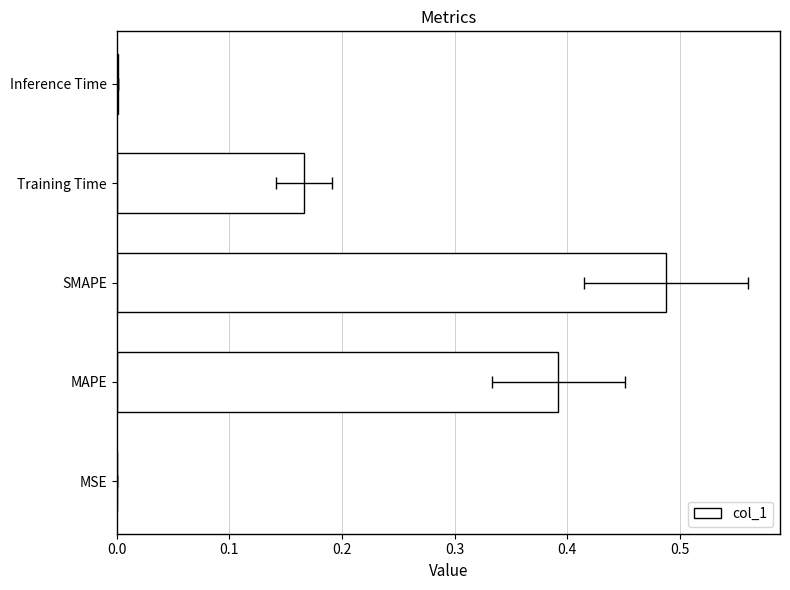

Reading left to right, list all the values displayed in this chart.

0.0	0.4	0.5	0.2	0.0